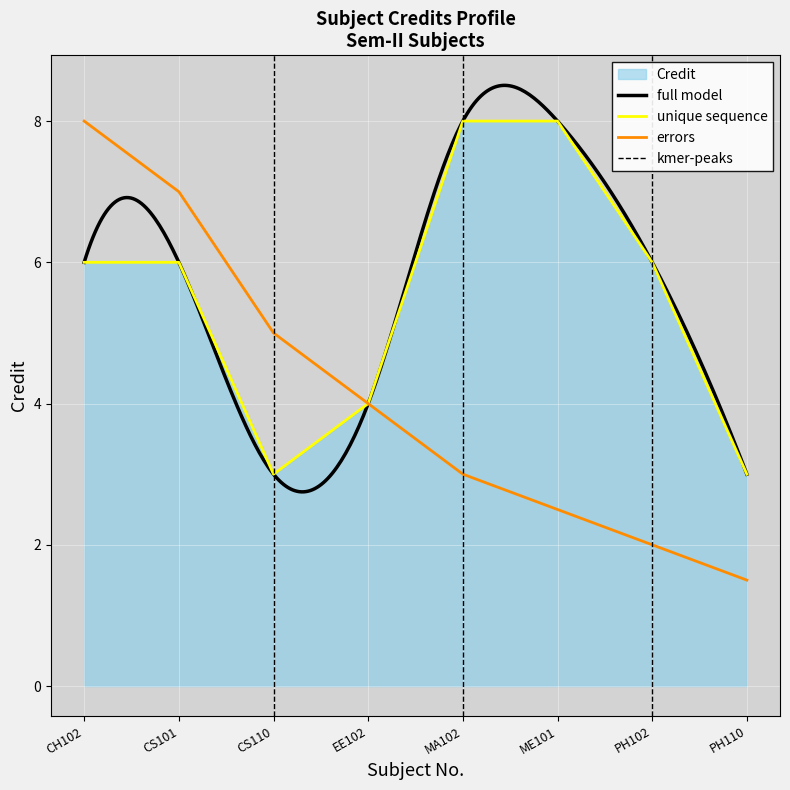

What is the difference between the values at ME101 and CH102?

2